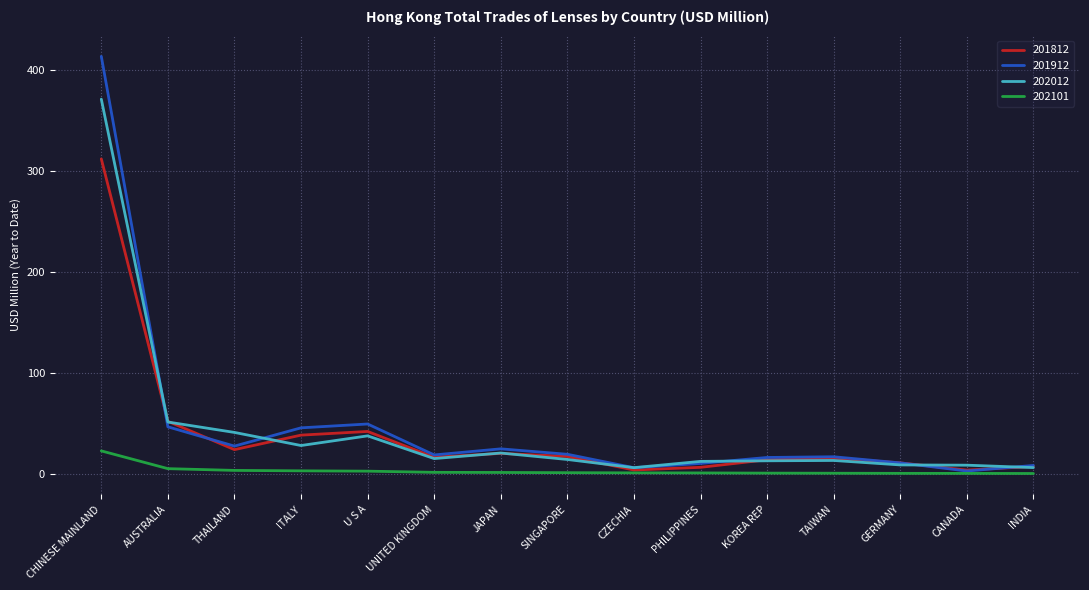

What is the minimum value for 201812?

4.0